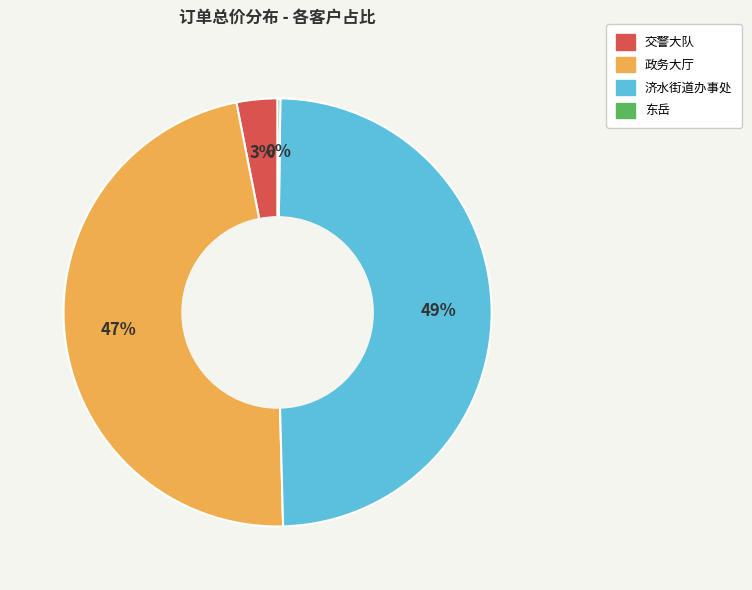

Approximately how many times larger is the value at 政务大厅 compared to 济水街道办事处?

1.0